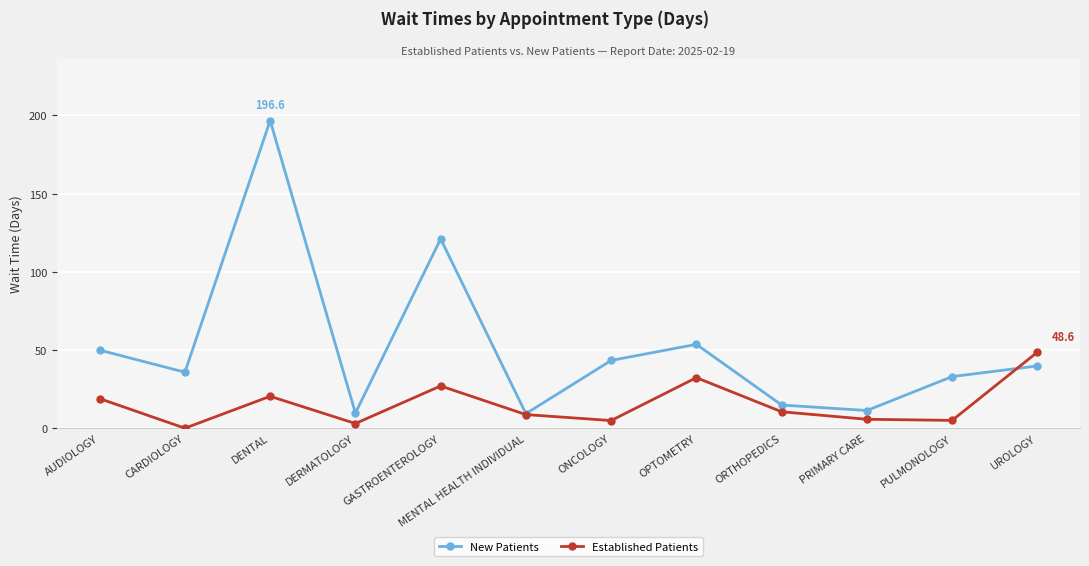

What is the difference between the Established Patients values at DENTAL and DERMATOLOGY?

17.4